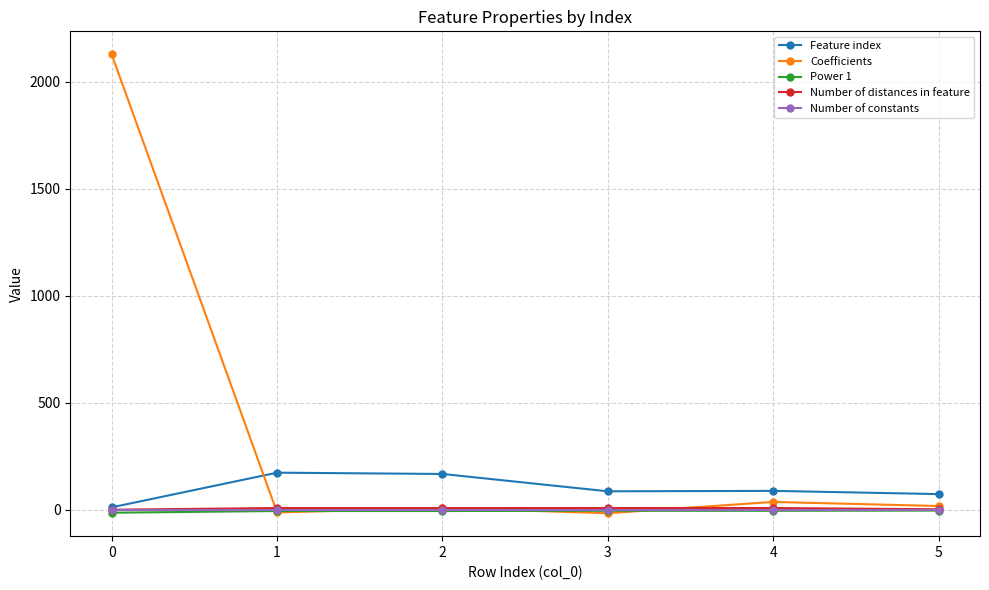

True or false: Number of distances in feature has more than 2 interior local peaks.

False